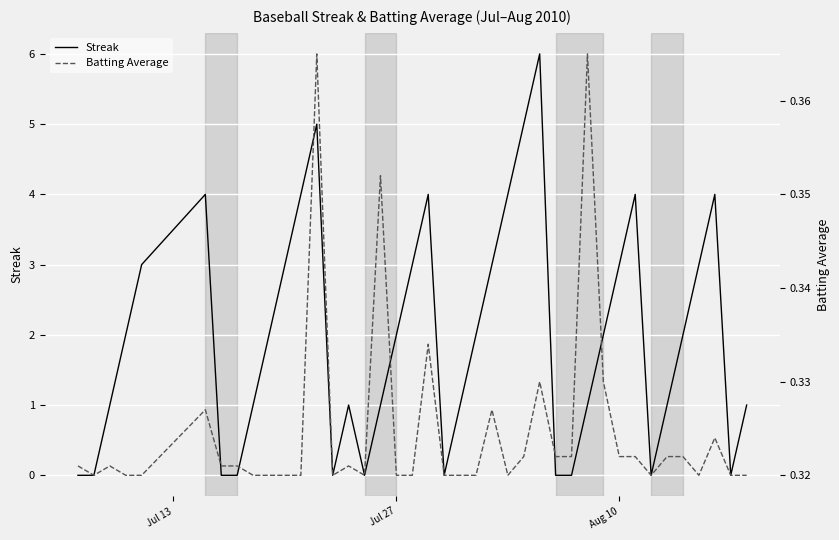

True or false: Batting Average and Streak intersect in this chart.

True